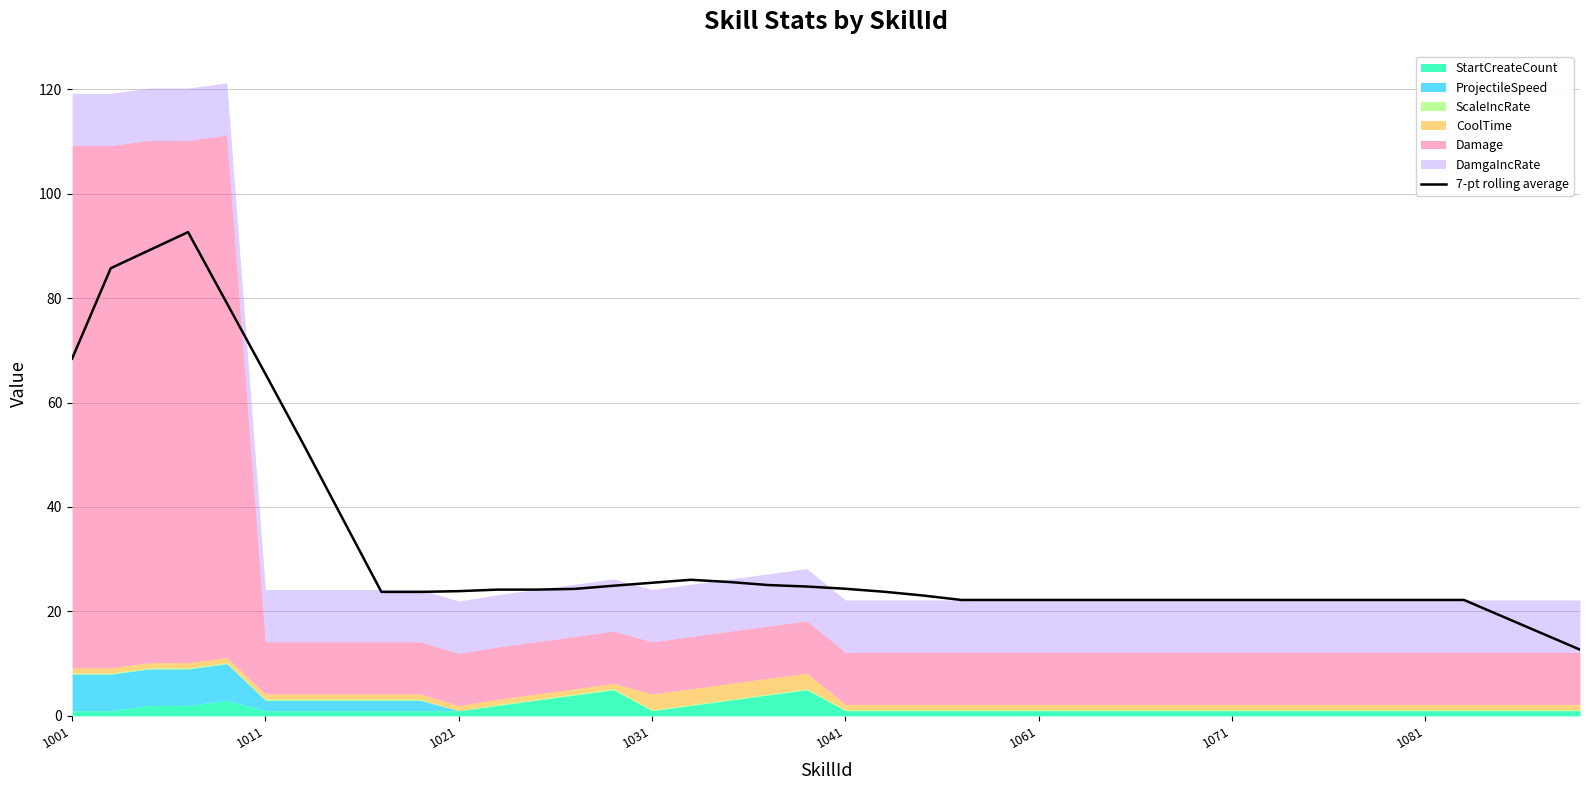

What is the maximum value for 7-pt rolling average?

92.6